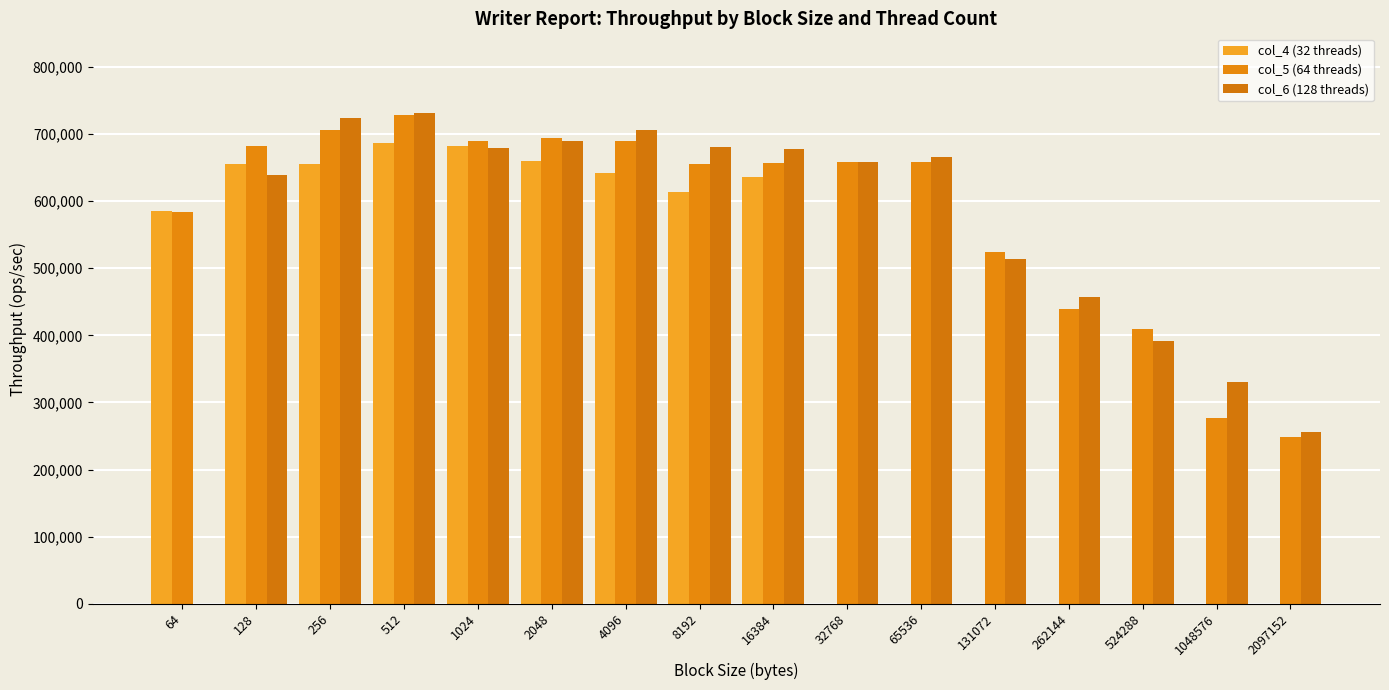

Which series has the largest range (max minus min)?

col_6 (128 threads)